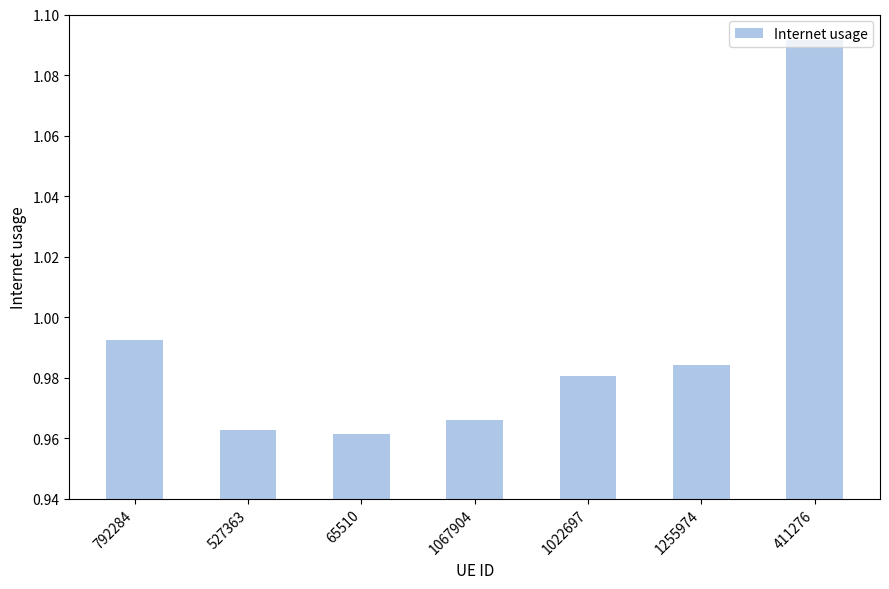

List the labels in order of value, largest first.

411276, 792284, 1255974, 1022697, 1067904, 527363, 65510